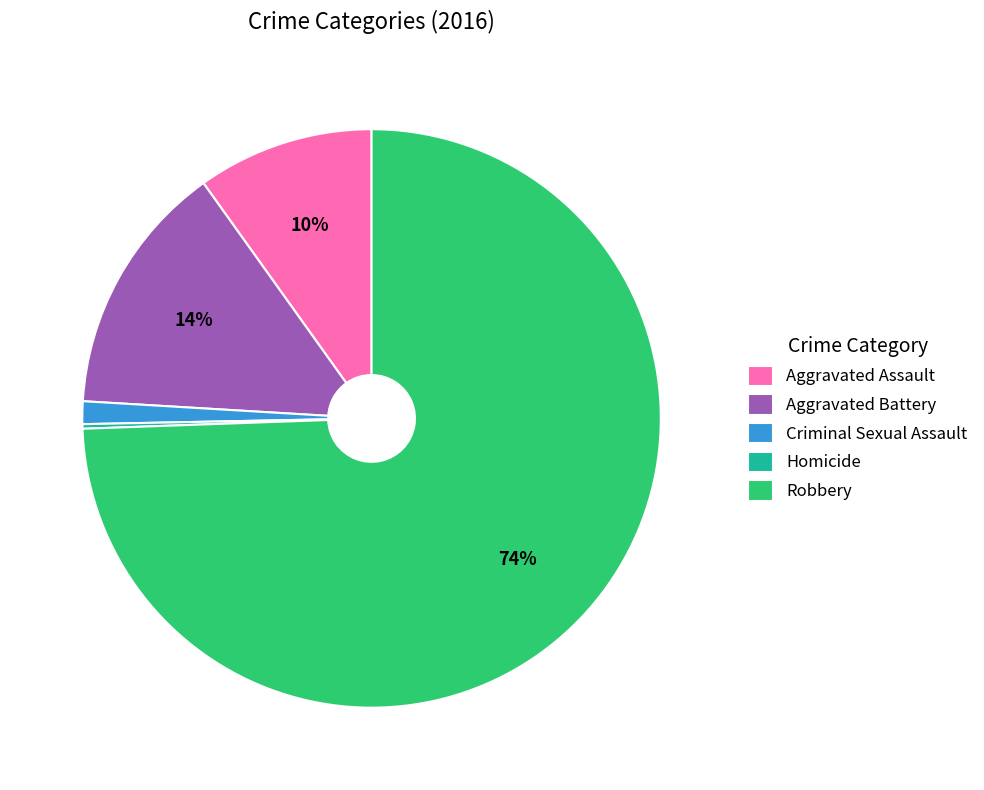

Combined, do Robbery and Aggravated Assault account for over 50%?

Yes